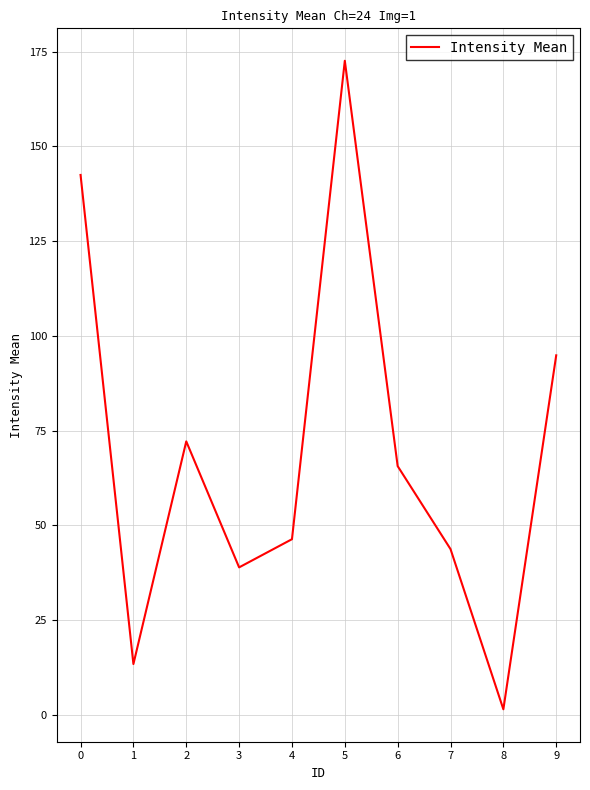

What is the sum of the values at 0 and 5?

315.1